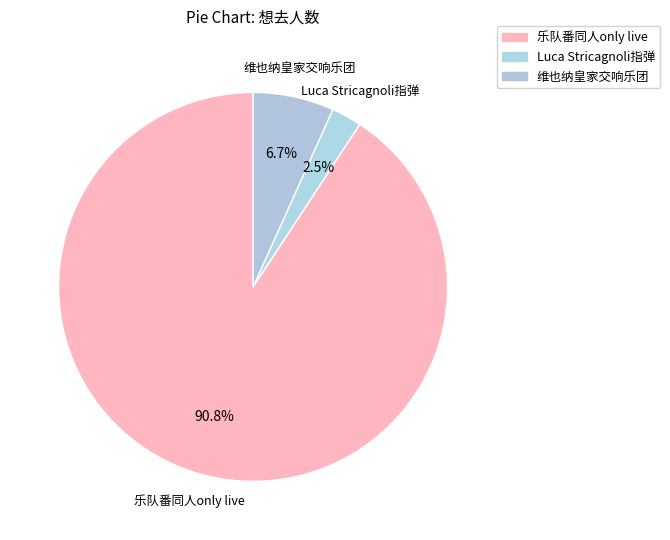

How many segments does this pie chart have?

3